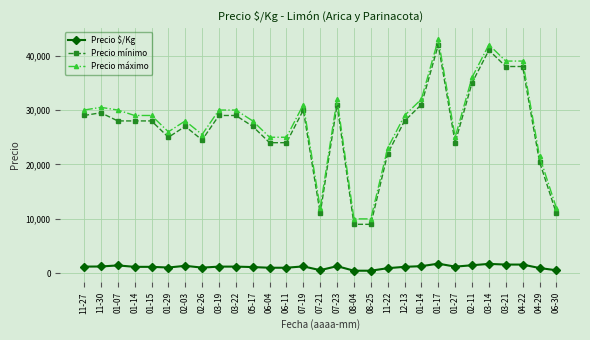

Reading left to right, what are all the values shown in this chart?

Precio $/Kg: 1229.0	1250.0	1450.0	1187.5	1187.5	1062.0	1375.0	1042.0	1229.0	1229.0	1146.0	1021.0	1021.0	1271.0	575.0	1312.0	475.0	475.0	937.5	1188.0	1312.0	1771.0	1225.0	1479.0	1729.0	1604.5	1604.0	969.0	555.0
Precio mínimo: 29000.0	29500.0	28000.0	28000.0	28000.0	25000.0	27000.0	24500.0	29000.0	29000.0	27000.0	24000.0	24000.0	30000.0	11000.0	31000.0	9000.0	9000.0	22000.0	28000.0	31000.0	42000.0	24000.0	35000.0	41000.0	38000.0	38000.0	20500.0	11000.0
Precio máximo: 30000.0	30500.0	30000.0	29000.0	29000.0	26000.0	28000.0	25500.0	30000.0	30000.0	28000.0	25000.0	25000.0	31000.0	12000.0	32000.0	10000.0	10000.0	23000.0	29000.0	32000.0	43000.0	25000.0	36000.0	42000.0	39000.0	39000.0	21500.0	12000.0